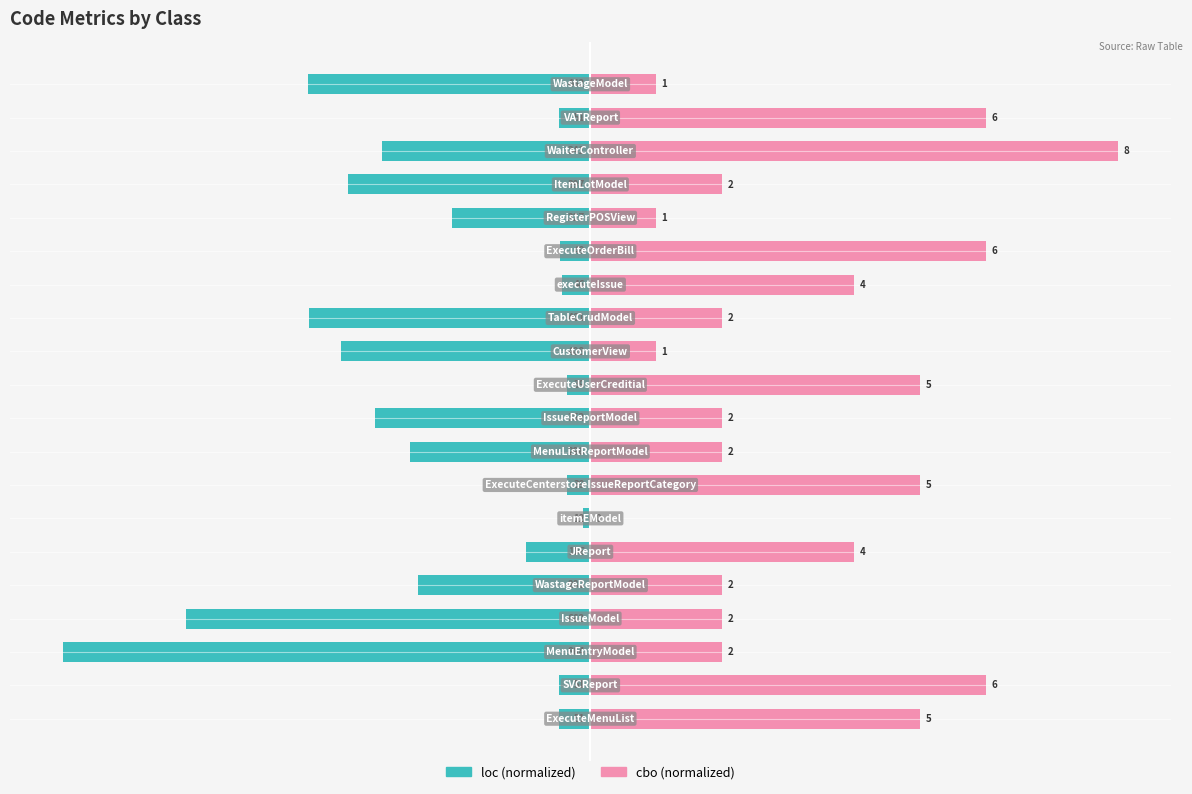

What is the sum of the loc (normalized) values at 125 and 25?

-5.9